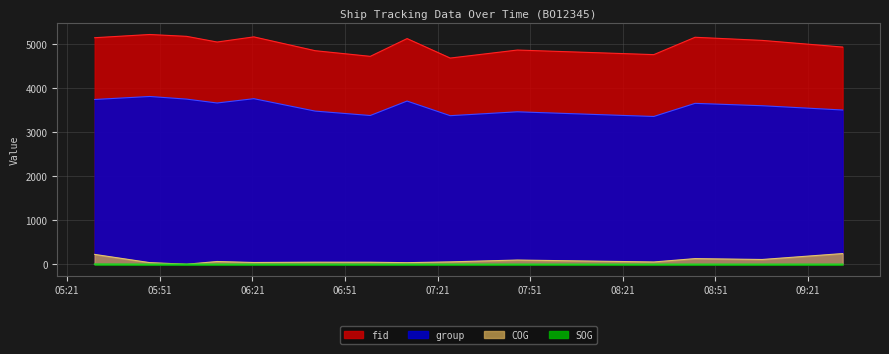

What are all the series names shown in the legend?

fid, group, COG, SOG